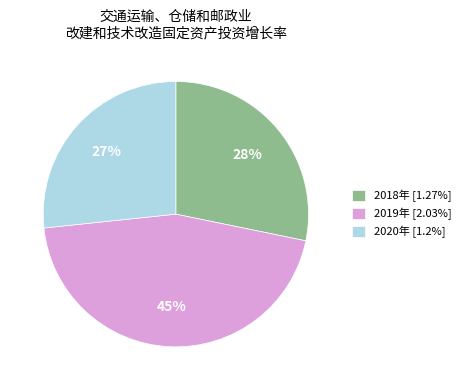

Rank the categories by value from highest to lowest.

2019年, 2018年, 2020年